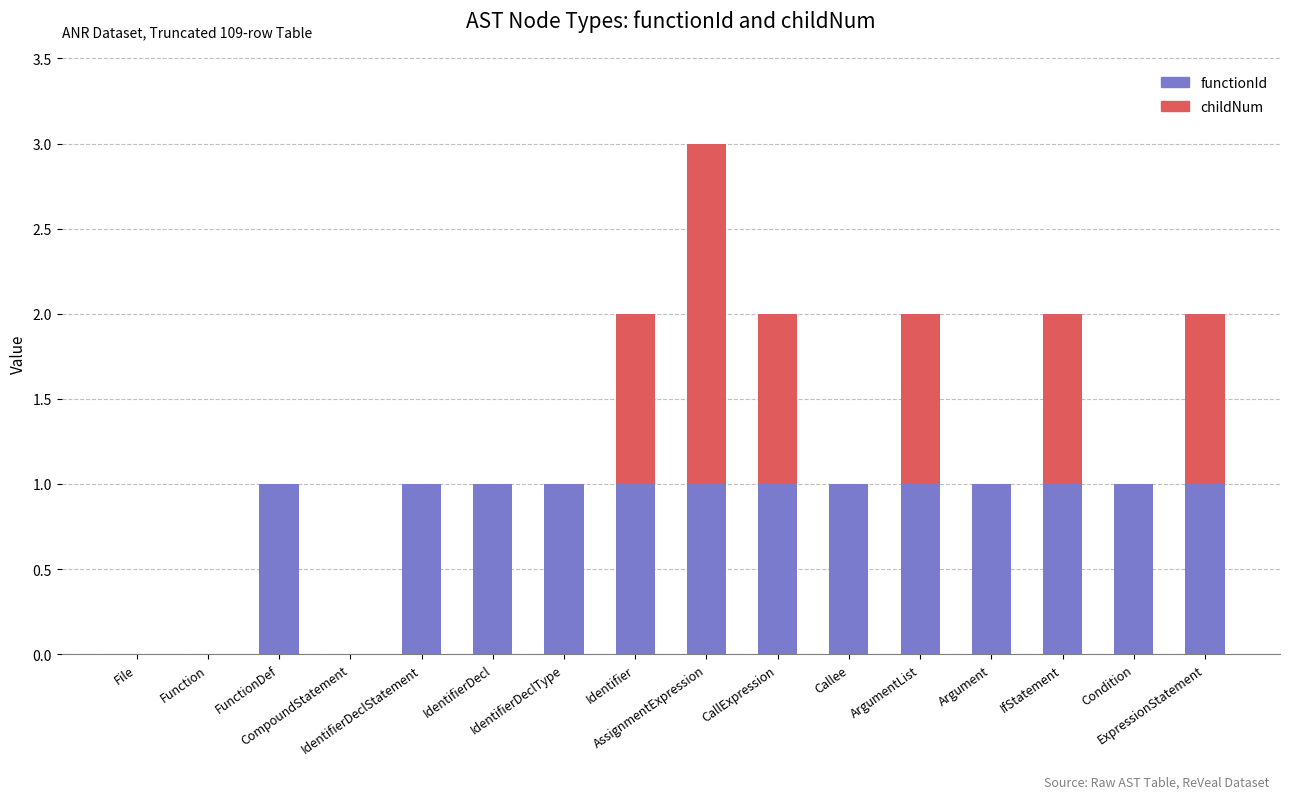

What is the label of the 2nd bar from the right?

Condition